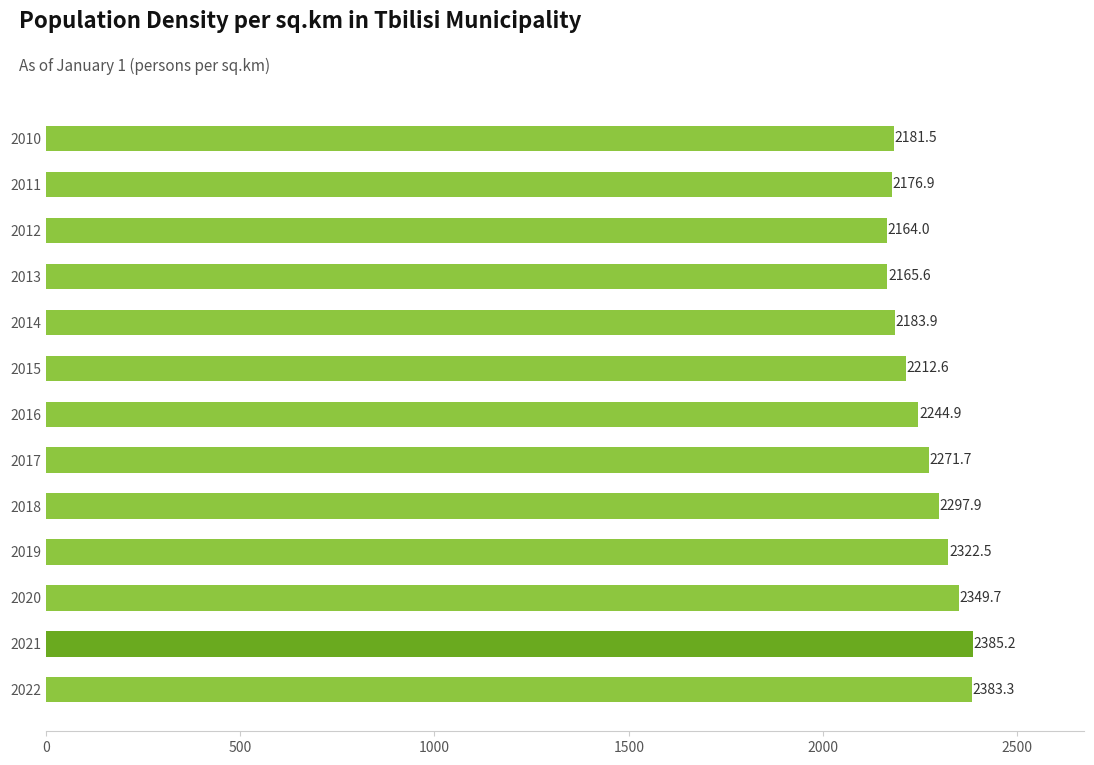

Reading bottom to top, extract all data points from this chart.

2383.3	2385.2	2349.7	2322.5	2297.9	2271.7	2244.9	2212.6	2183.9	2165.6	2164.0	2176.9	2181.5